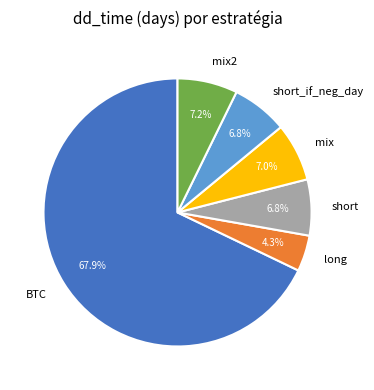

What is the largest slice in the pie chart?

BTC